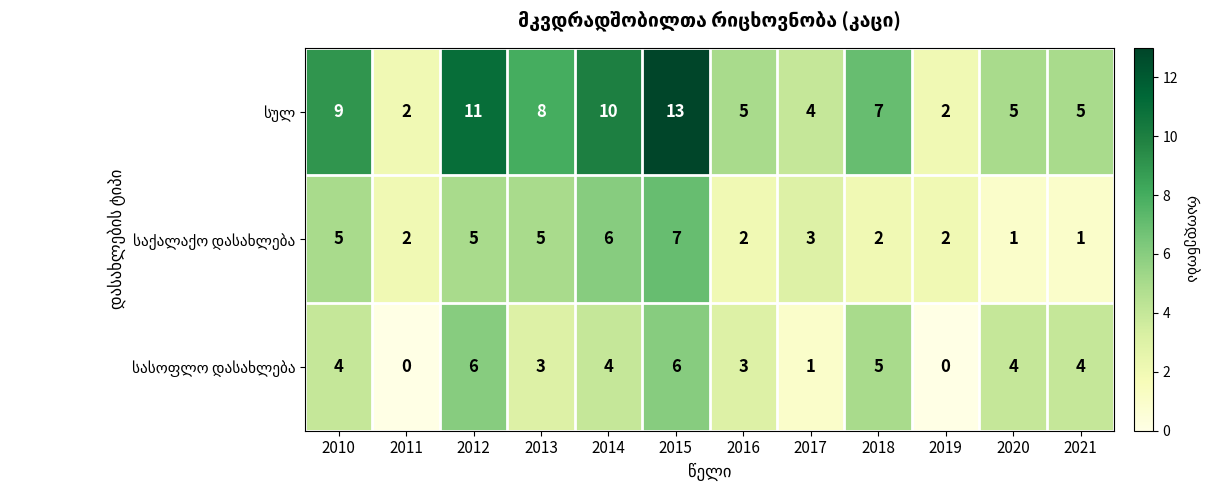

What is the maximum value shown in the chart?

13